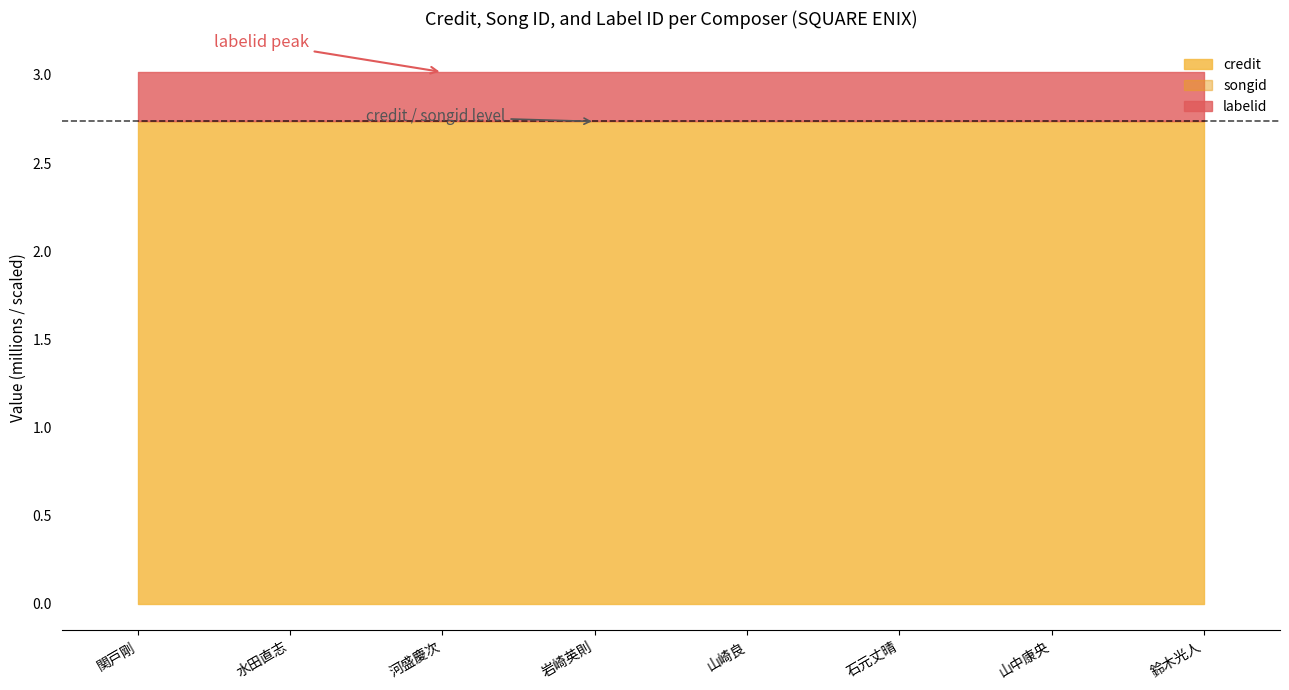

Between 365480 and 322948, which is larger?

365480